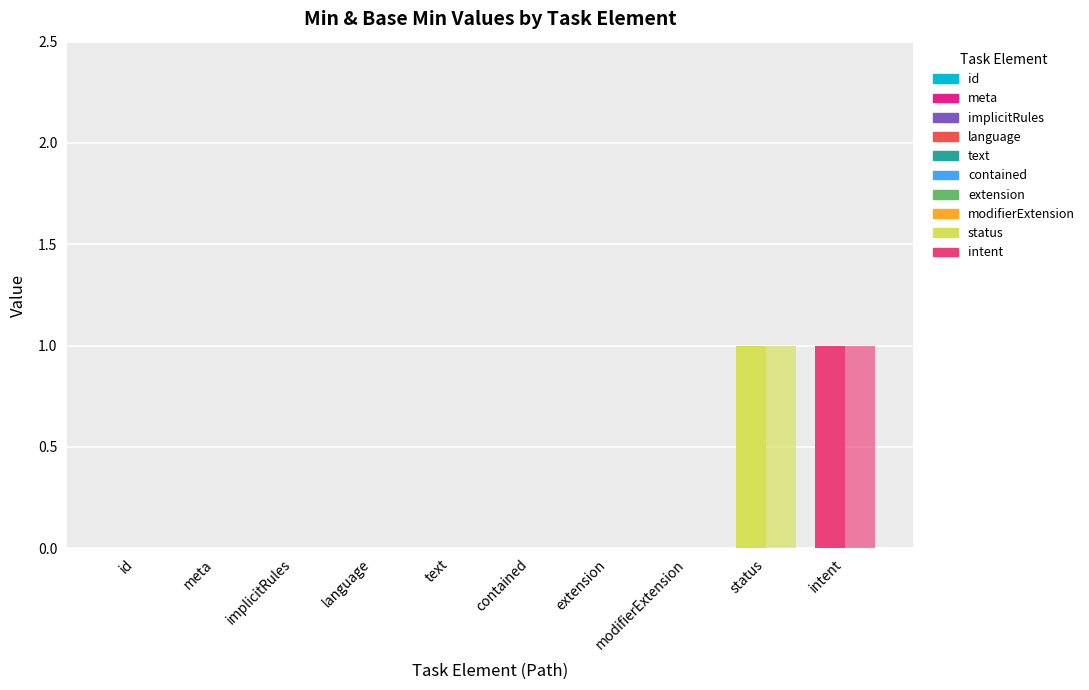

The value of Base Min at extension is 0. True or false?

True